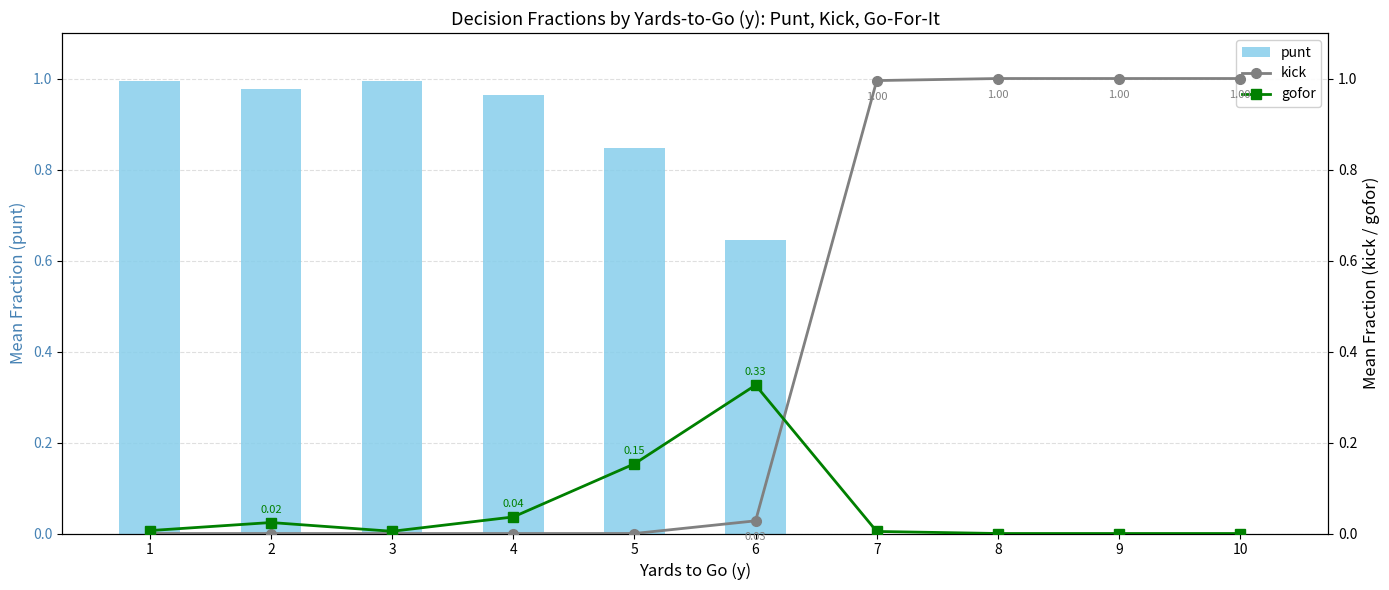

Reading left to right, transcribe all the data shown in this chart.

punt: 1=1.0	2=1.0	3=1.0	4=1.0	5=0.8	6=0.6	7=0.0	8=0.0	9=0.0	10=0.0
kick: 1=0.0	2=0.0	3=0.0	4=0.0	5=0.0	6=0.0	7=1.0	8=1.0	9=1.0	10=1.0
gofor: 1=0.0	2=0.0	3=0.0	4=0.0	5=0.2	6=0.3	7=0.0	8=0.0	9=0.0	10=0.0